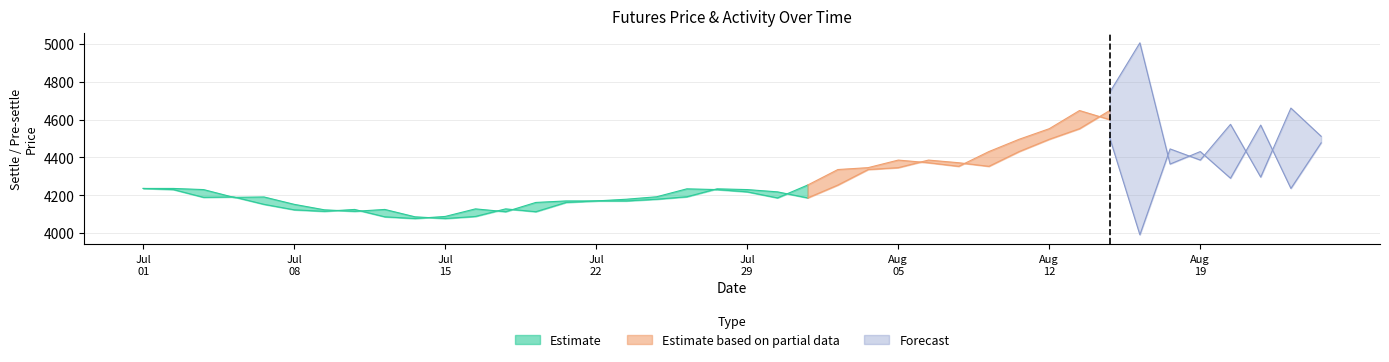

What is the average value of the settle series?

4286